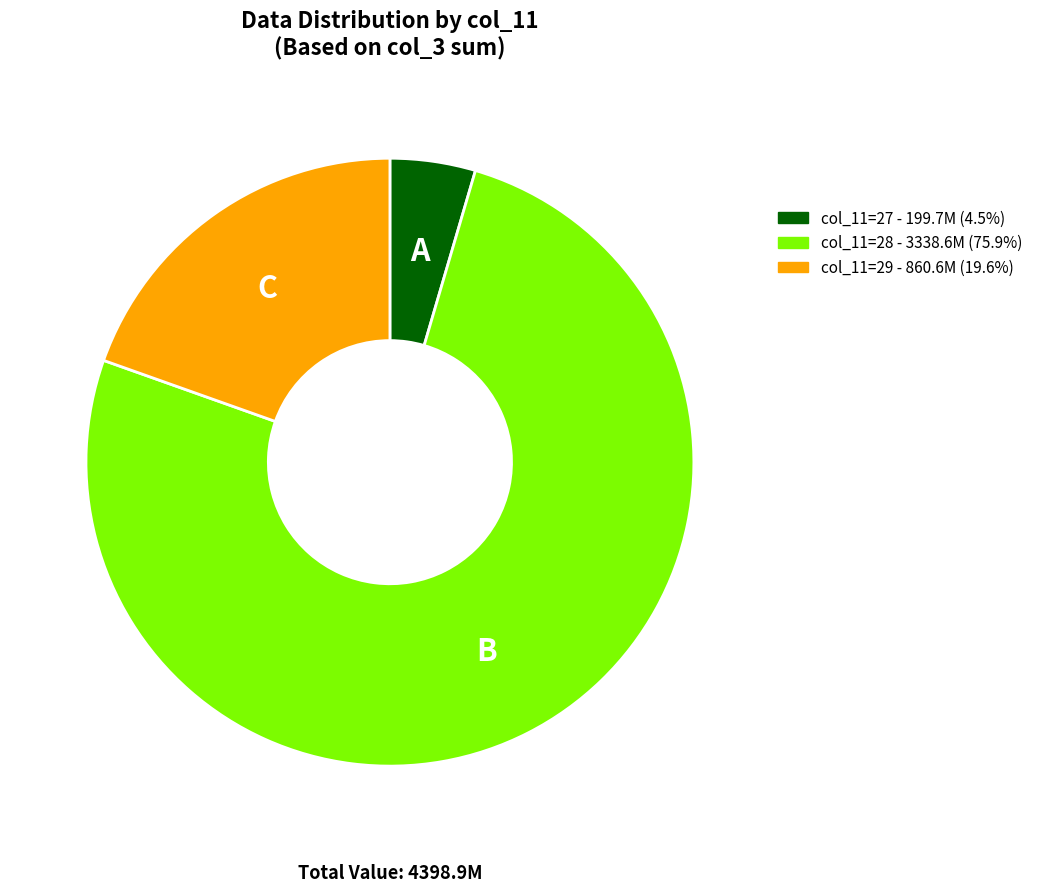

Is there any slice that represents more than half of the pie?

Yes